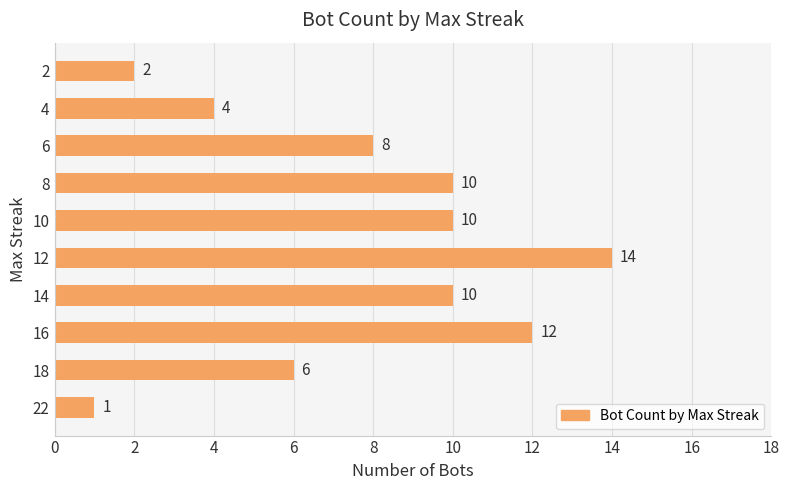

What is the difference between the values at 2 and 6?

6